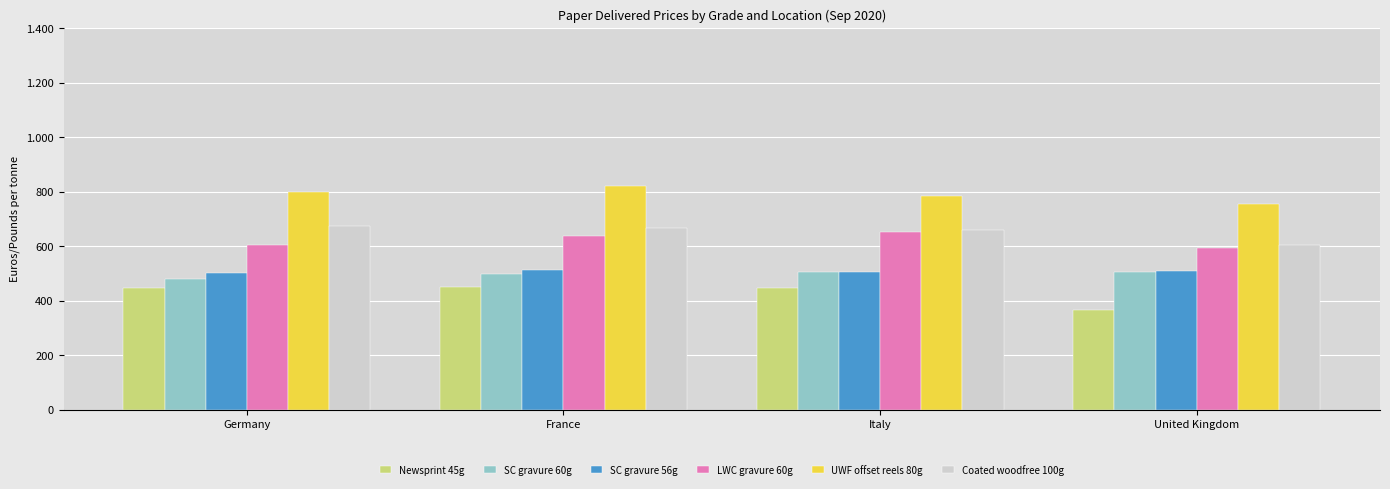

The value of SC gravure 60g at United Kingdom is 505. True or false?

True